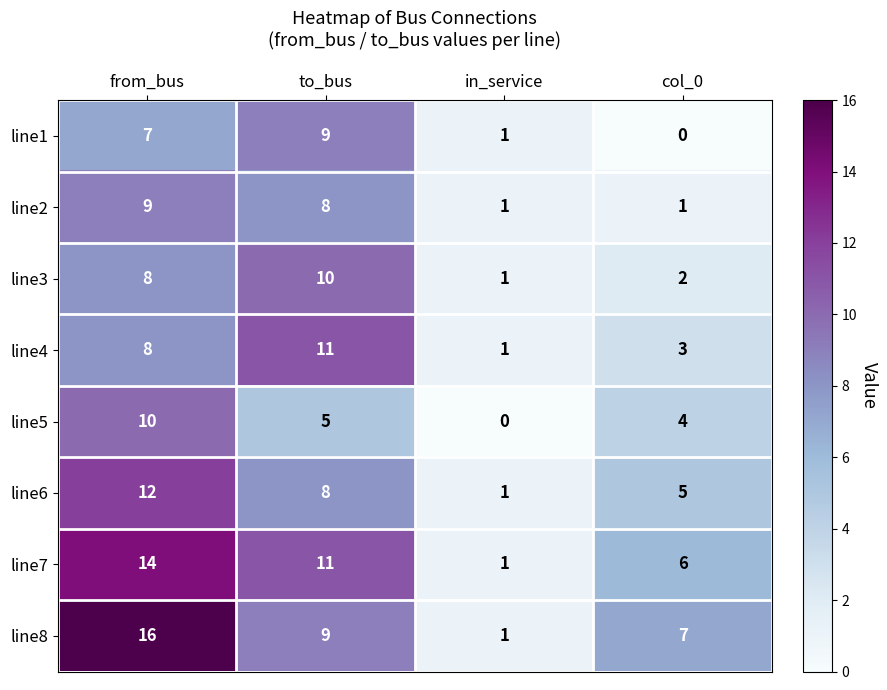

List the labels in order of line7 value, smallest first.

in_service, col_0, to_bus, from_bus